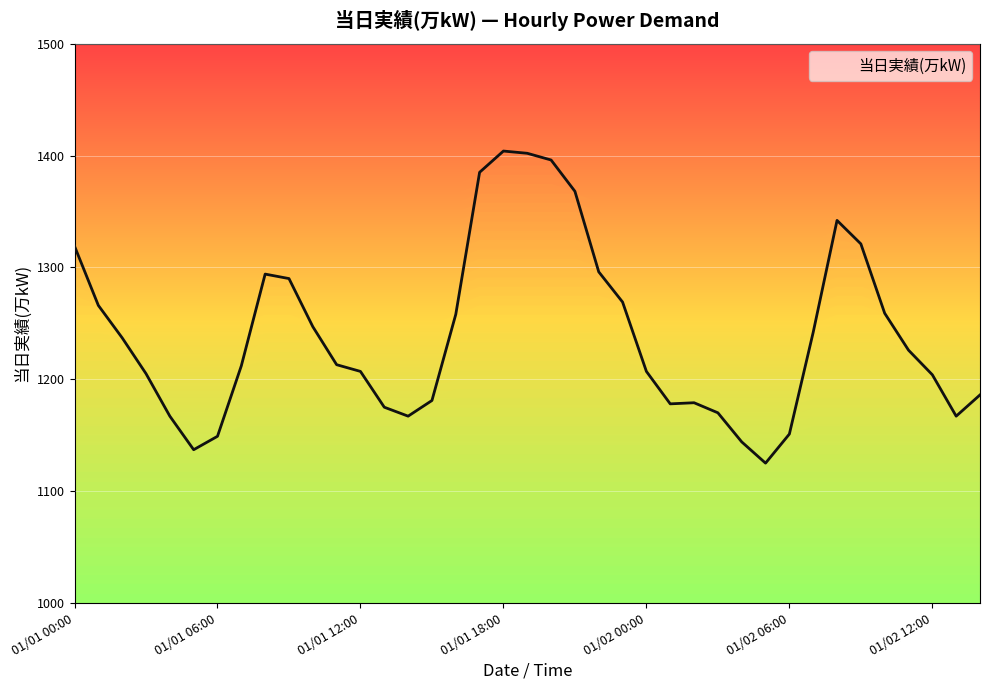

List the labels in order of value, smallest first.

01/02 05:00, 01/01 05:00, 01/02 04:00, 01/01 06:00, 01/02 06:00, 01/01 04:00, 01/01 14:00, 01/02 13:00, 01/02 03:00, 01/01 13:00, 01/02 01:00, 01/02 02:00, 01/01 15:00, 01/02 14:00, 01/02 12:00, 01/01 03:00, 01/01 12:00, 01/02 00:00, 01/01 07:00, 01/01 11:00, 01/02 11:00, 01/01 02:00, 01/02 07:00, 01/01 10:00, 01/01 16:00, 01/02 10:00, 01/01 01:00, 01/01 23:00, 01/01 09:00, 01/01 08:00, 01/01 22:00, 01/01 00:00, 01/02 09:00, 01/02 08:00, 01/01 21:00, 01/01 17:00, 01/01 20:00, 01/01 19:00, 01/01 18:00